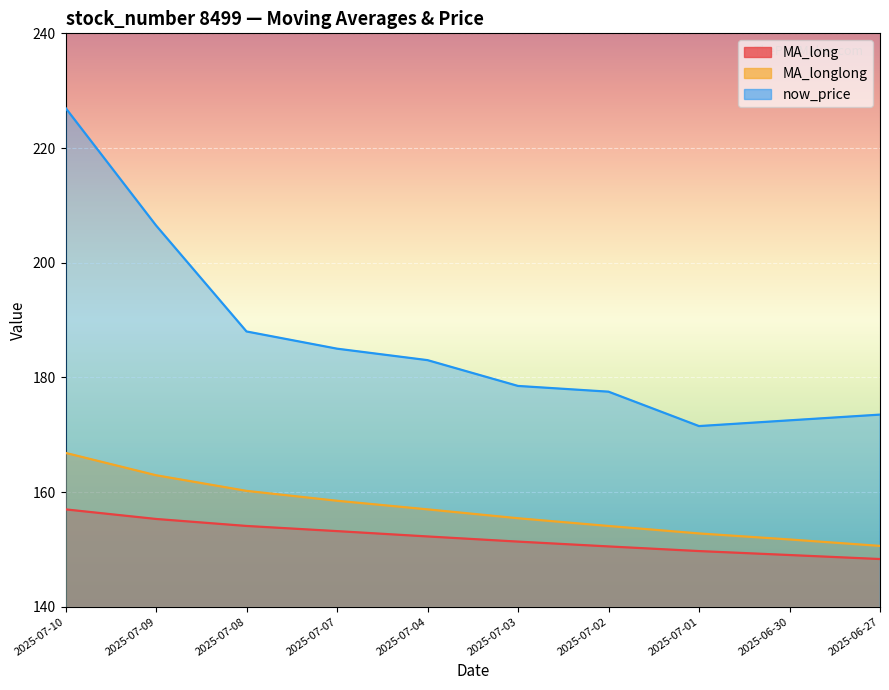

Which series has the largest total across all categories?

now_price